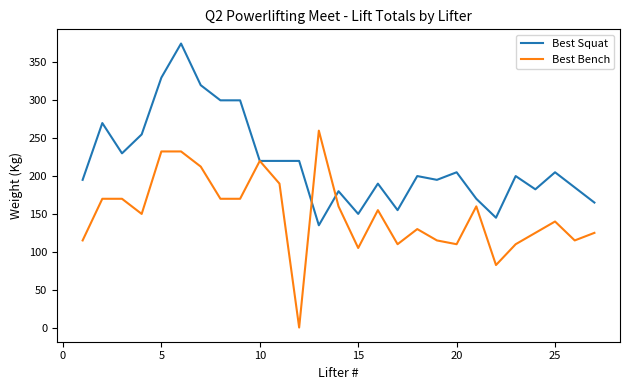

Rank the series by their average value, from highest to lowest.

Best Squat, Best Bench